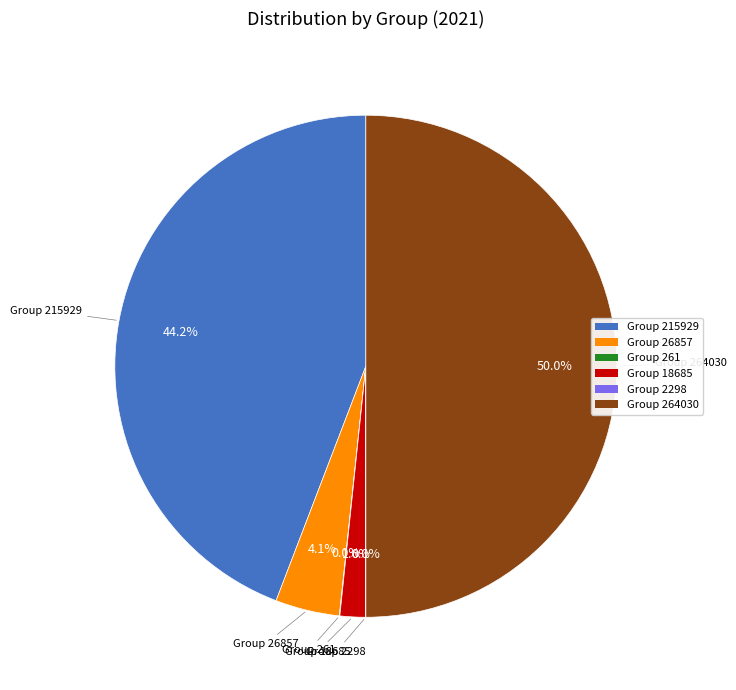

Does Group 26857 represent more than half of the total?

No